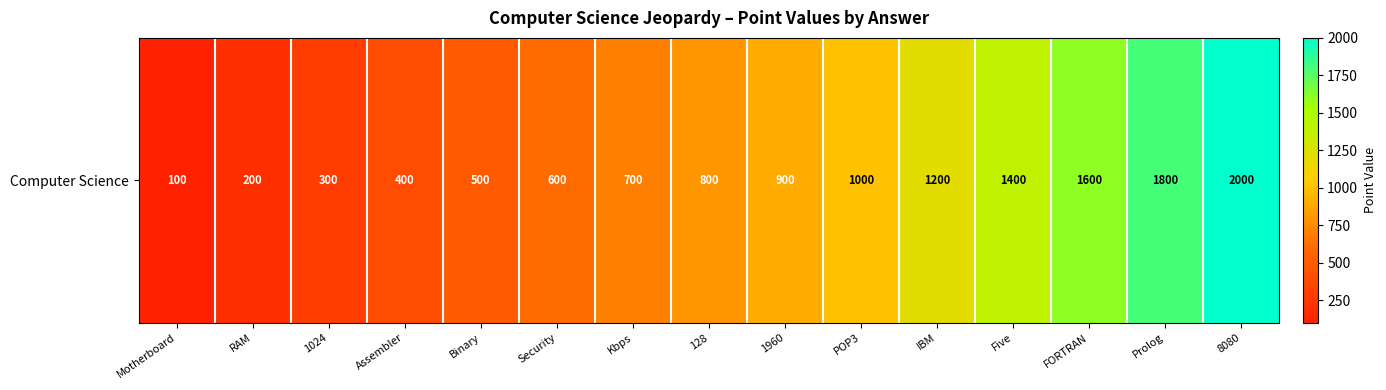

Rank the categories by value from lowest to highest.

Motherboard, RAM, 1024, Assembler, Binary, Security, Kbps, 128, 1960, POP3, IBM, Five, FORTRAN, Prolog, 8080